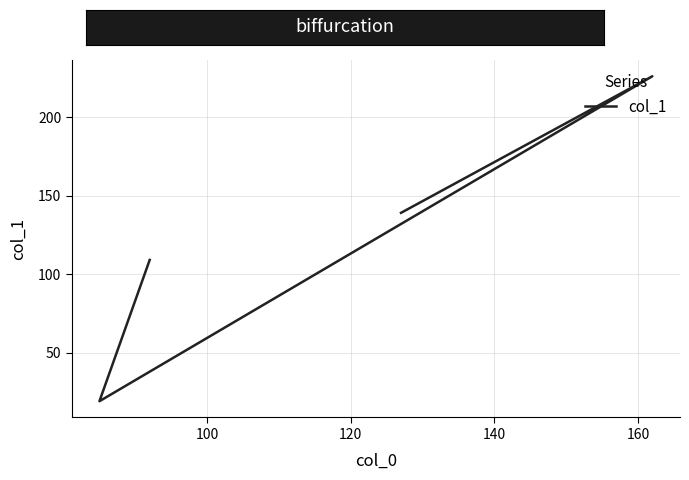

What is the greatest value displayed?

226